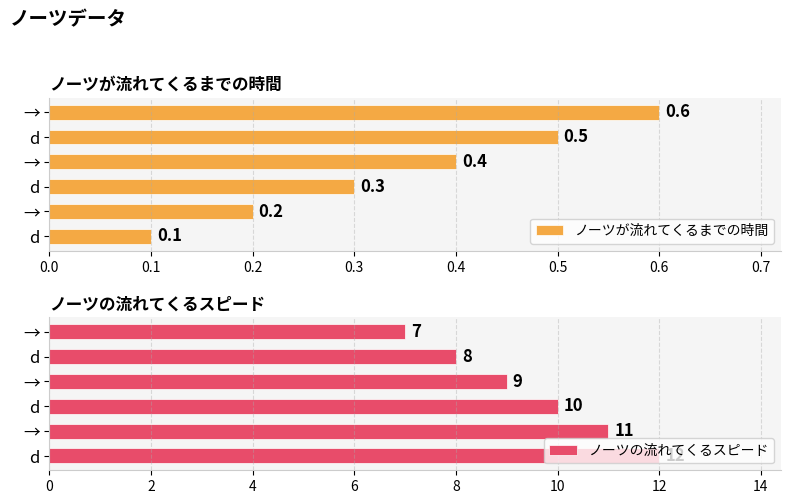

Reading left to right, what are all the values shown in this chart?

ノーツが流れてくるまでの時間: 0.1	0.2	0.3	0.4	0.5	0.6
ノーツの流れてくるスピード: 12.0	11.0	10.0	9.0	8.0	7.0